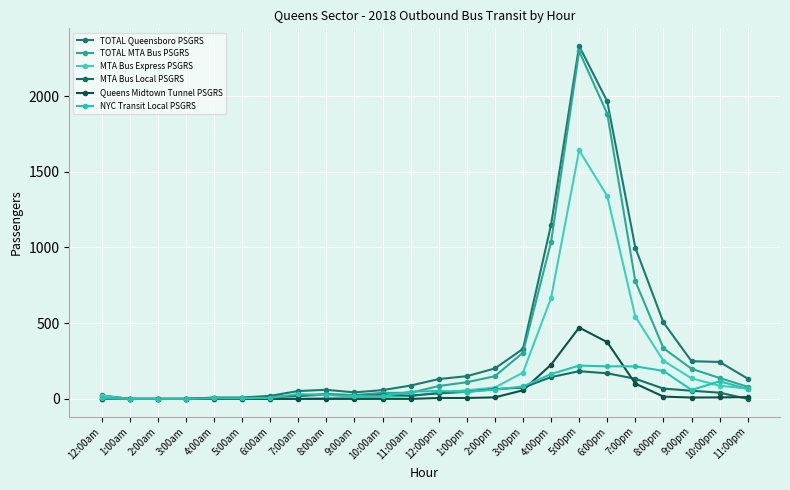

True or false: MTA Bus Express PSGRS and TOTAL MTA Bus PSGRS cross at least once.

False